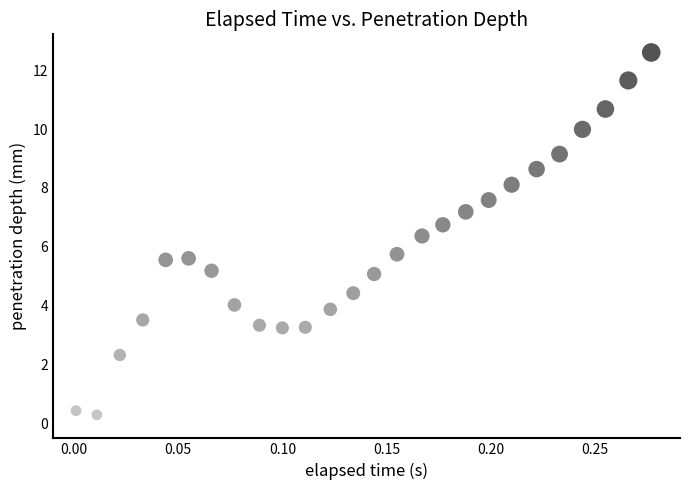

What is the range of Y values (max minus min)?

12.3